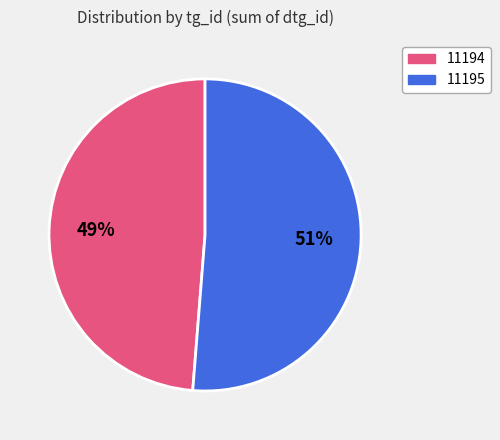

Does any single category account for the majority?

Yes